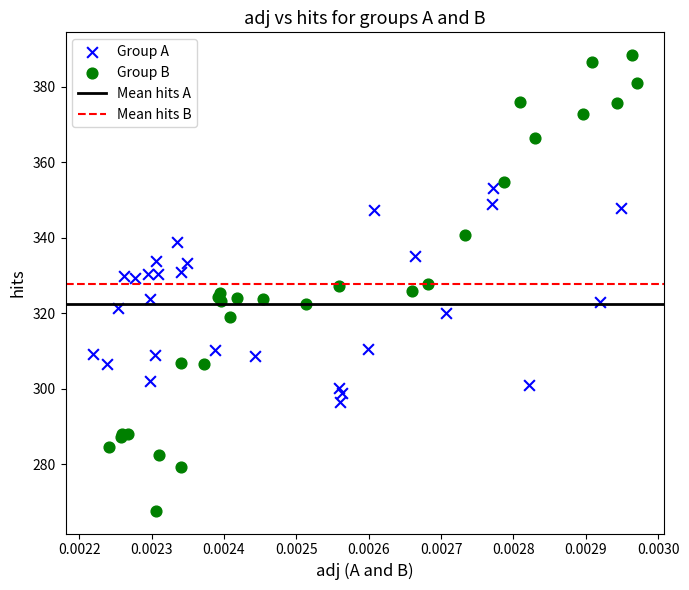

Which series has the widest spread of Y values?

Group B